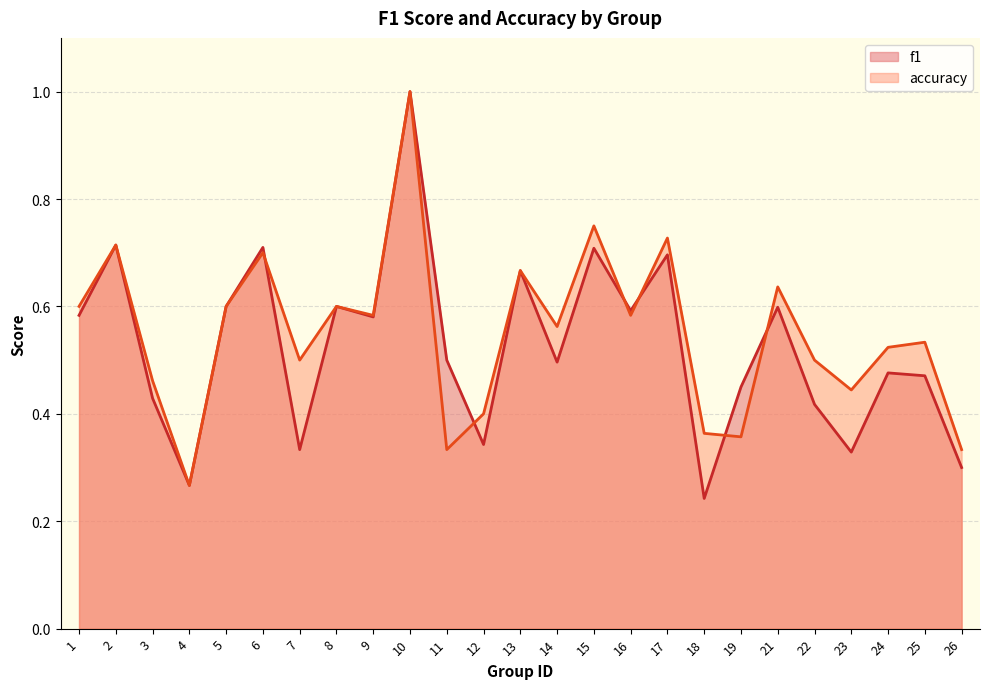

What is the difference between the maximum and minimum values in the f1 series?

0.8